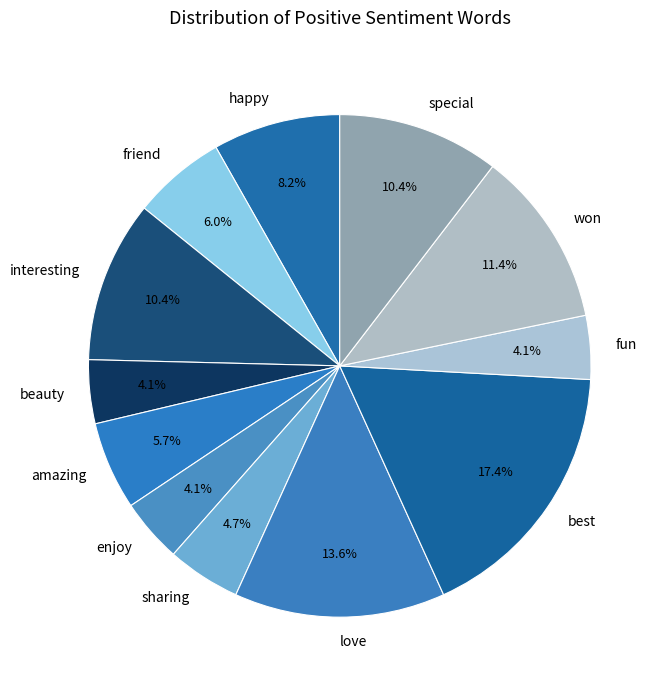

What percentage is the sharing slice, to the nearest percent?

5%